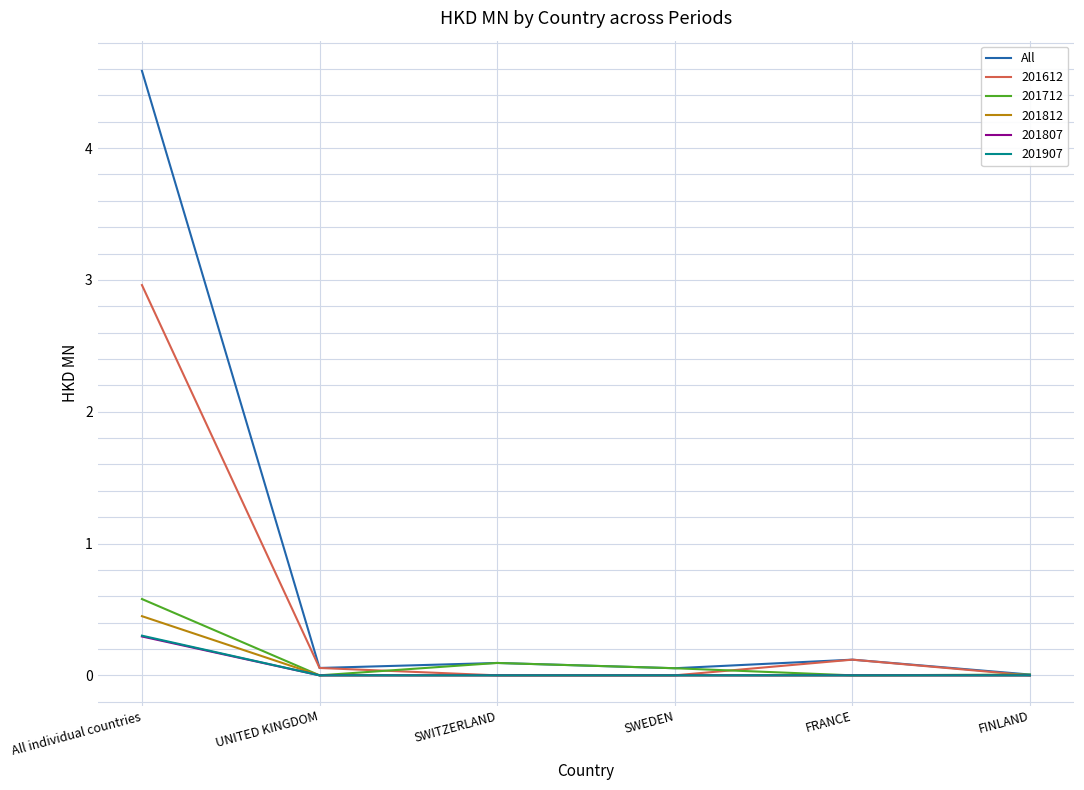

At which category is the sum across all series the highest?

All individual countries